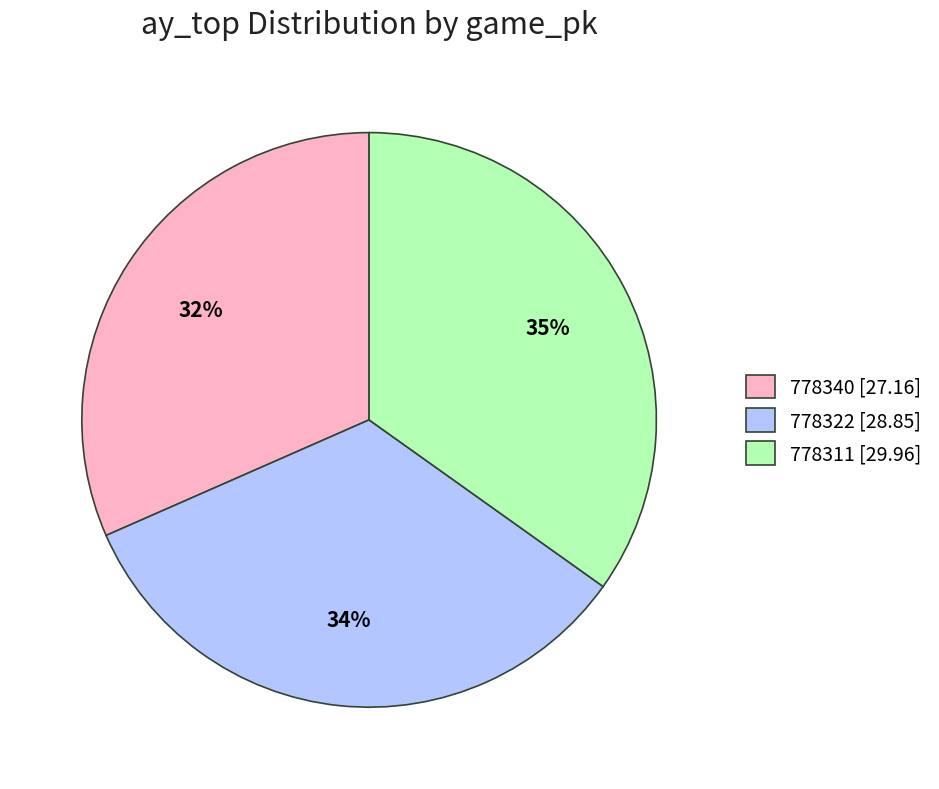

To the nearest percent, what is the difference between the largest and smallest slice percentages?

3%